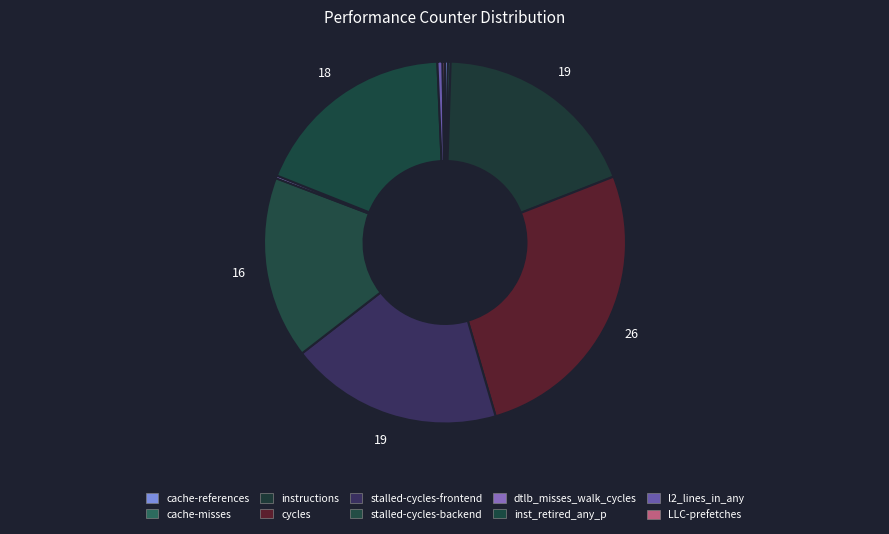

To the nearest percent, what is the average slice percentage?

10%